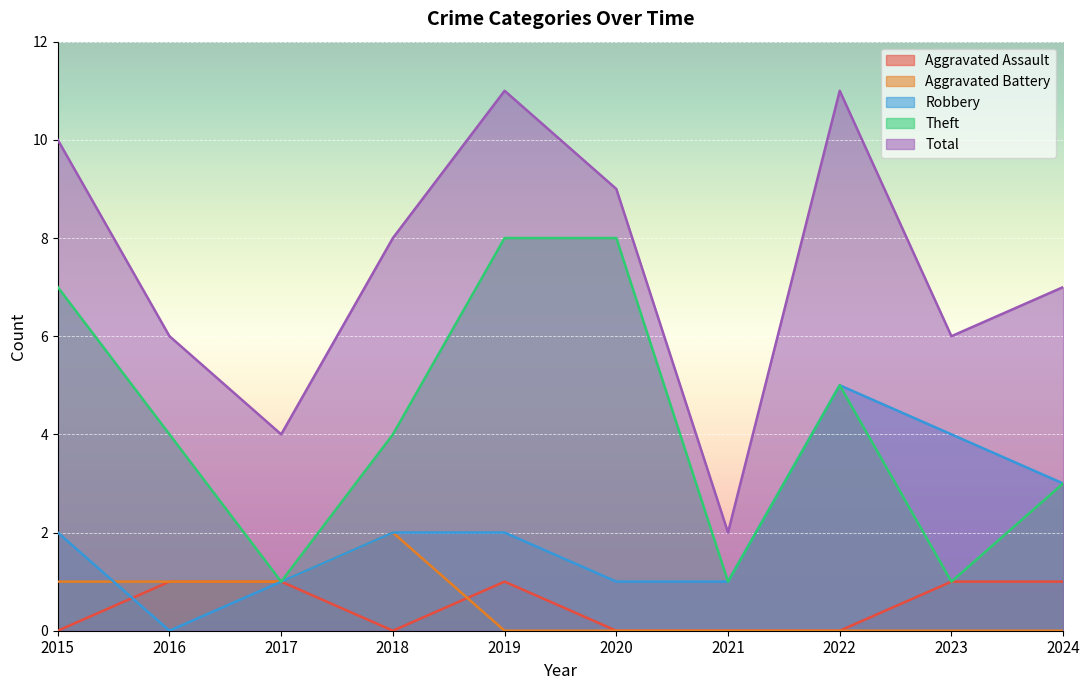

True or false: Total and Aggravated Assault intersect in this chart.

False